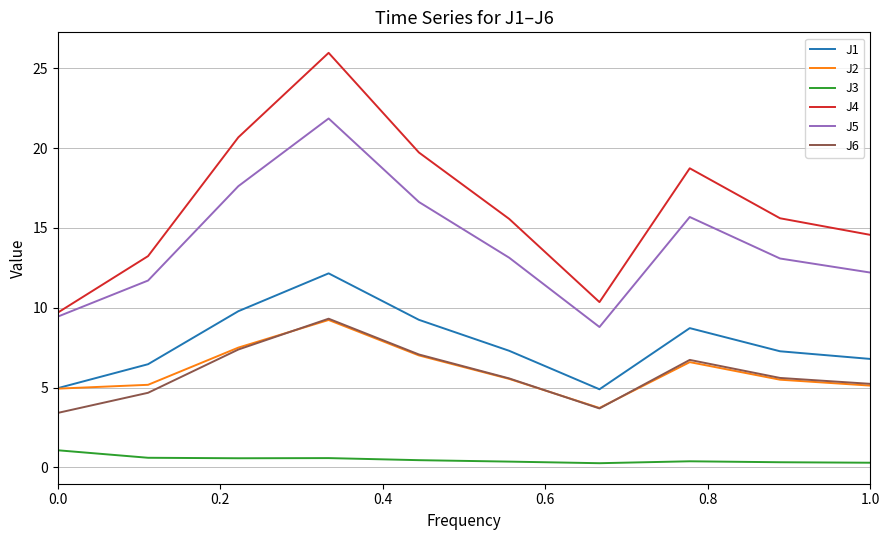

True or false: J1 and J5 intersect in this chart.

False